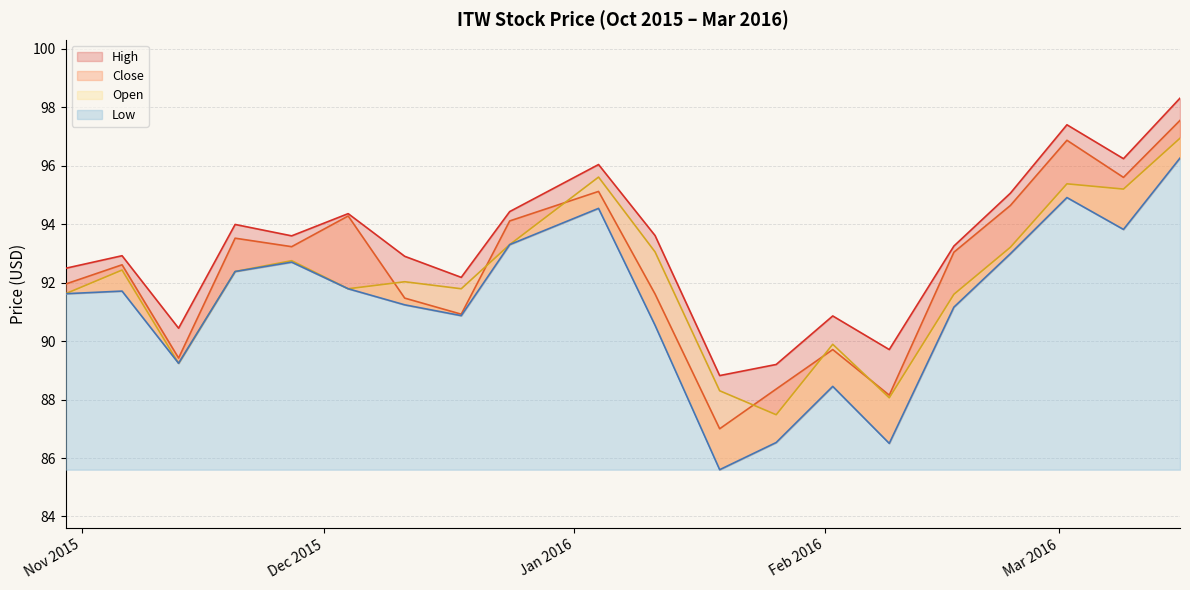

Is it true that Close equals 25.4 at 03/09/2016?

False